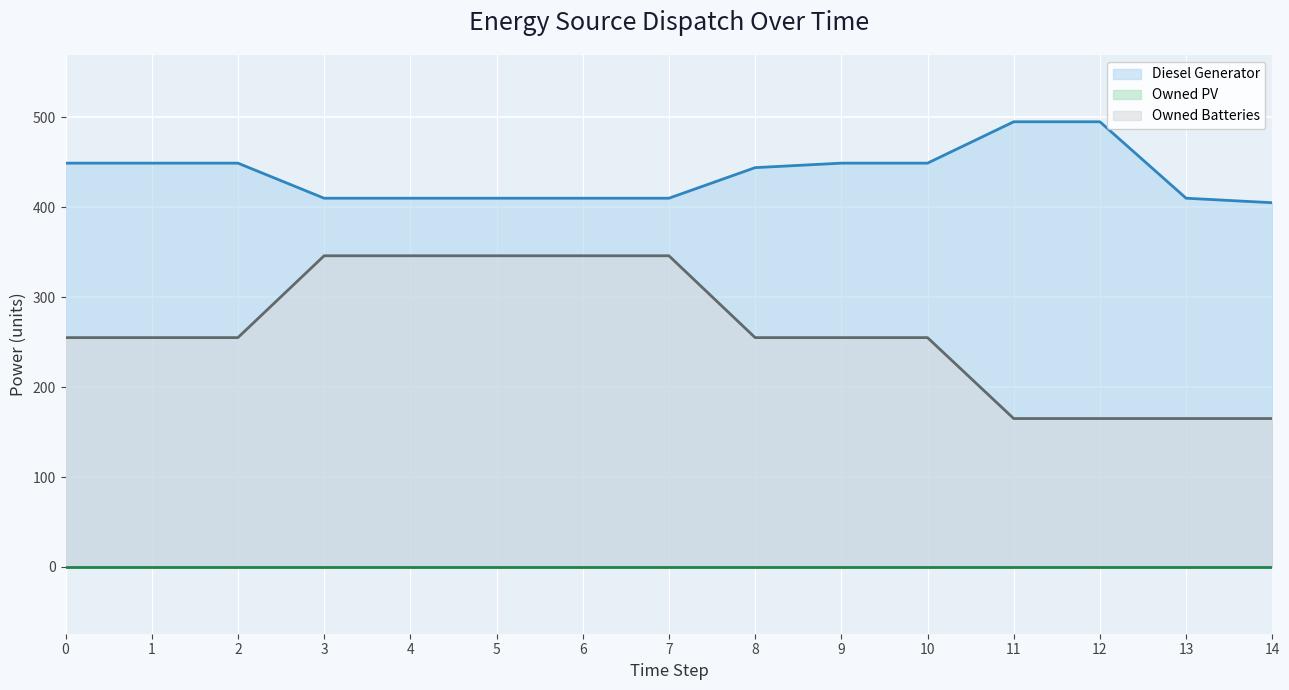

At which category is the sum across all series the highest?

3